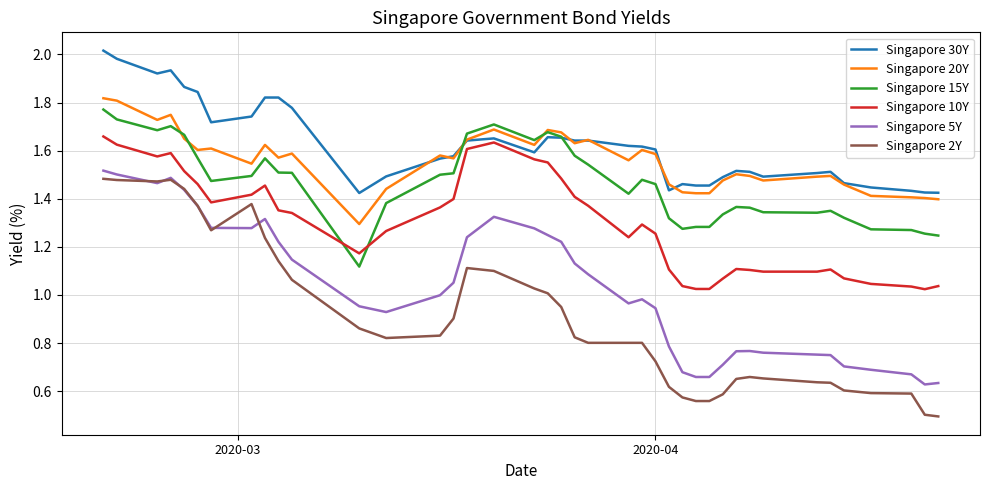

Is this an area chart (filled region under the line)?

No